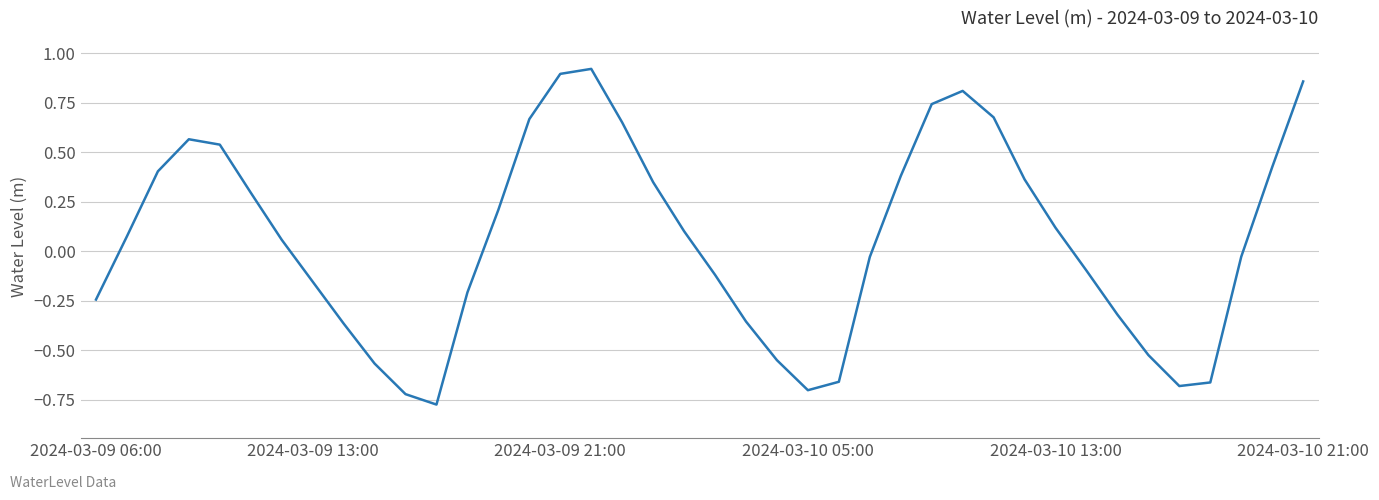

Rank the categories by value from highest to lowest.

16, 15, 39, 28, 27, 29, 14, 17, 2024-03-10 05:00, 2024-03-10 13:00, 38, 2024-03-09 21:00, 26, 30, 18, 2024-03-10 21:00, 13, 31, 19, 2024-03-09 13:00, 6, 37, 25, 32, 20, 7, 12, 2024-03-09 06:00, 33, 21, 8, 34, 22, 9, 24, 36, 35, 23, 10, 11